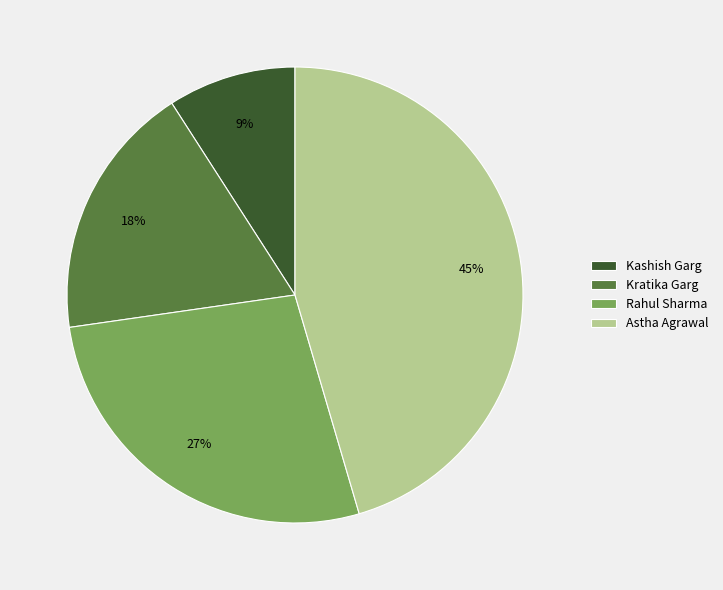

To the nearest percent, what is the difference between the largest and smallest slice percentages?

36%